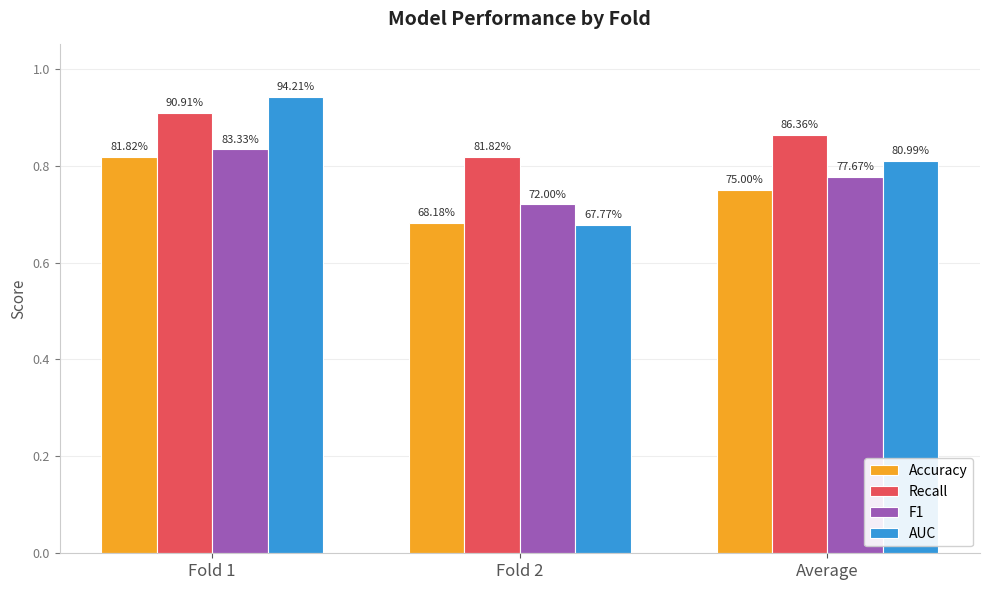

What is the difference between the F1 values at Average and Fold 1?

0.1